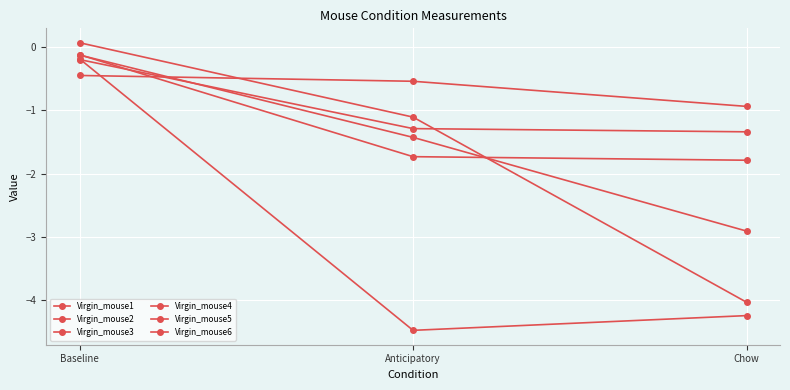

How many data points in Virgin_mouse5 are above -4?

1